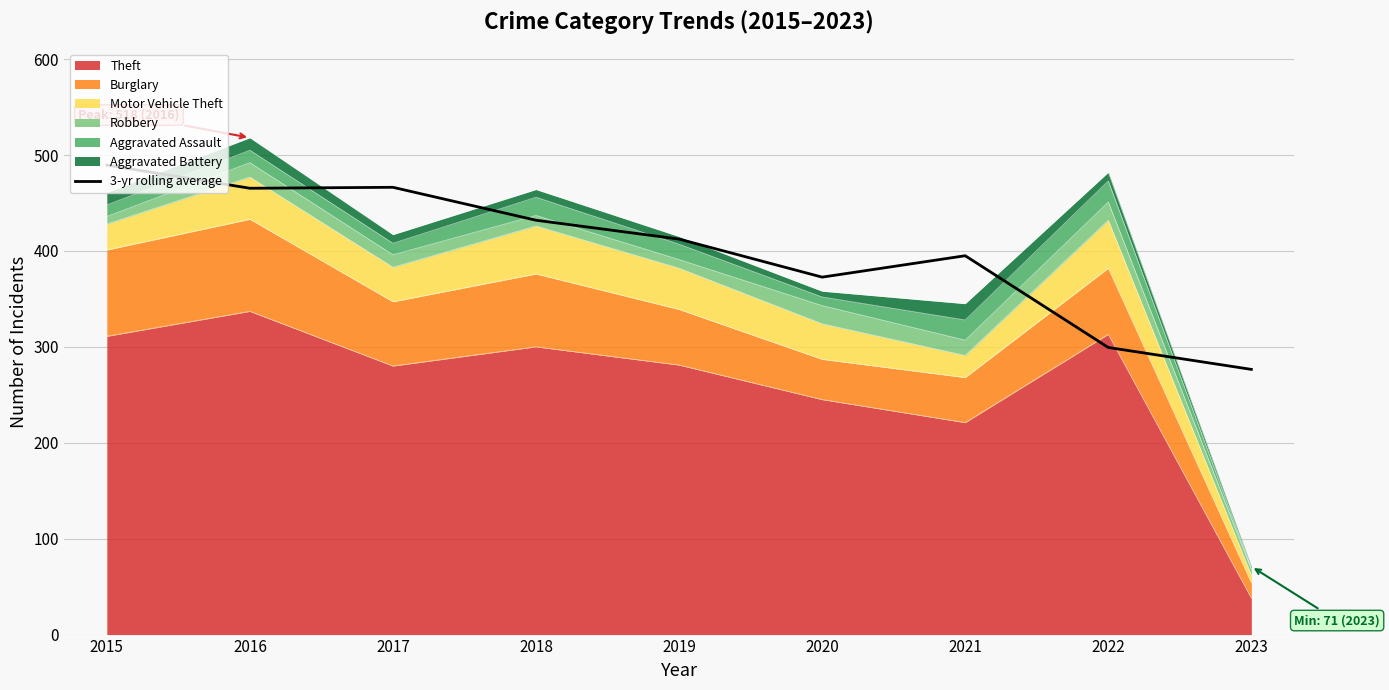

How many points are lower than both their immediate neighbors (excluding endpoints)?

2